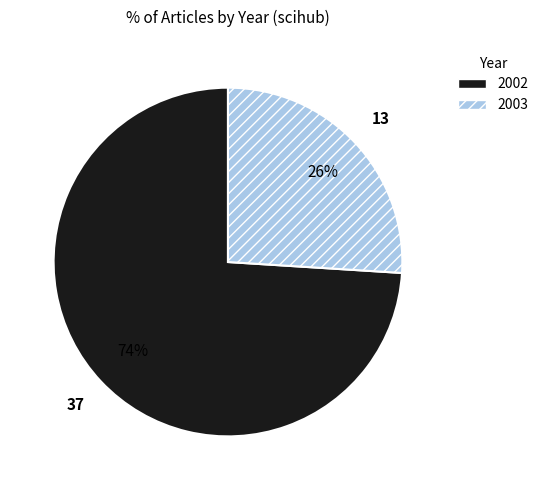

Is the sum of 2002 and 2003 greater than half?

Yes